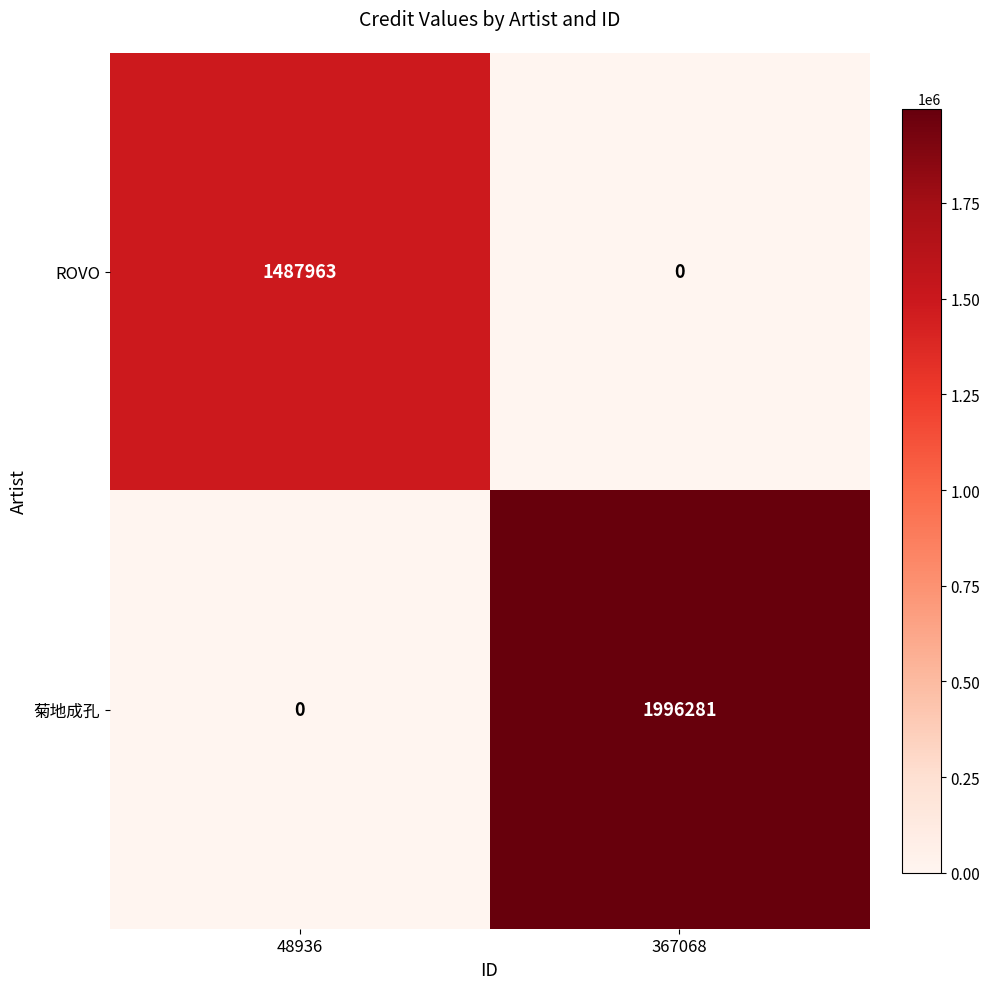

How many distinct data groups are displayed?

2